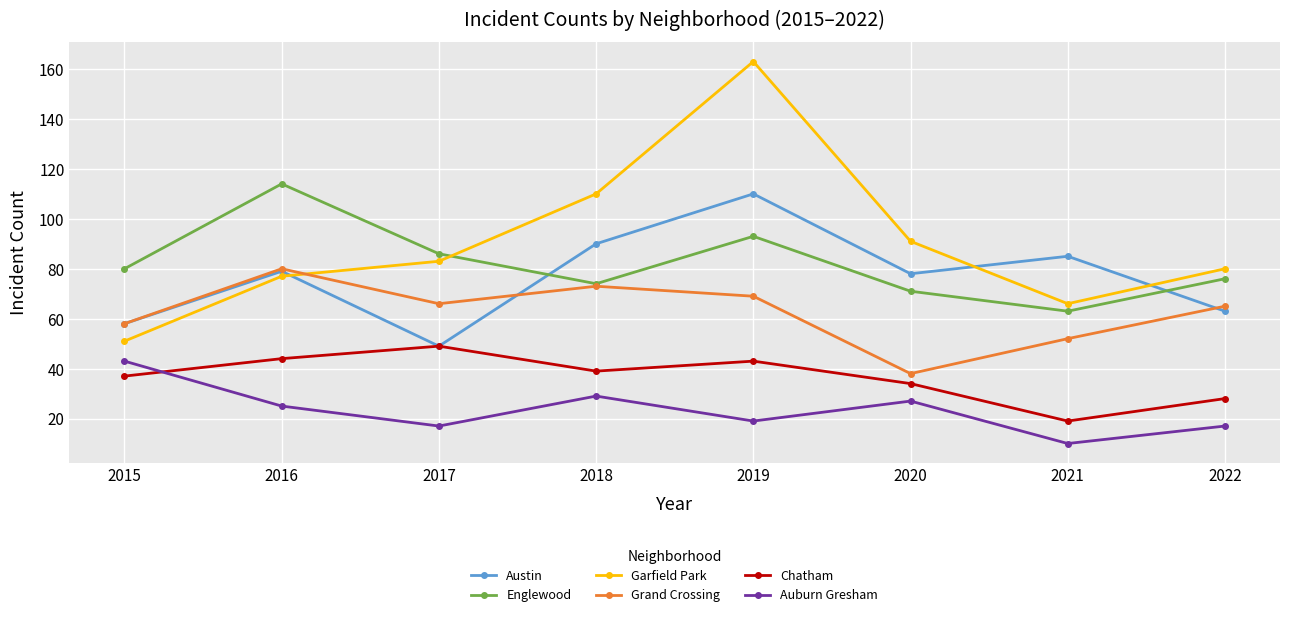

True or false: Austin and Auburn Gresham intersect in this chart.

False